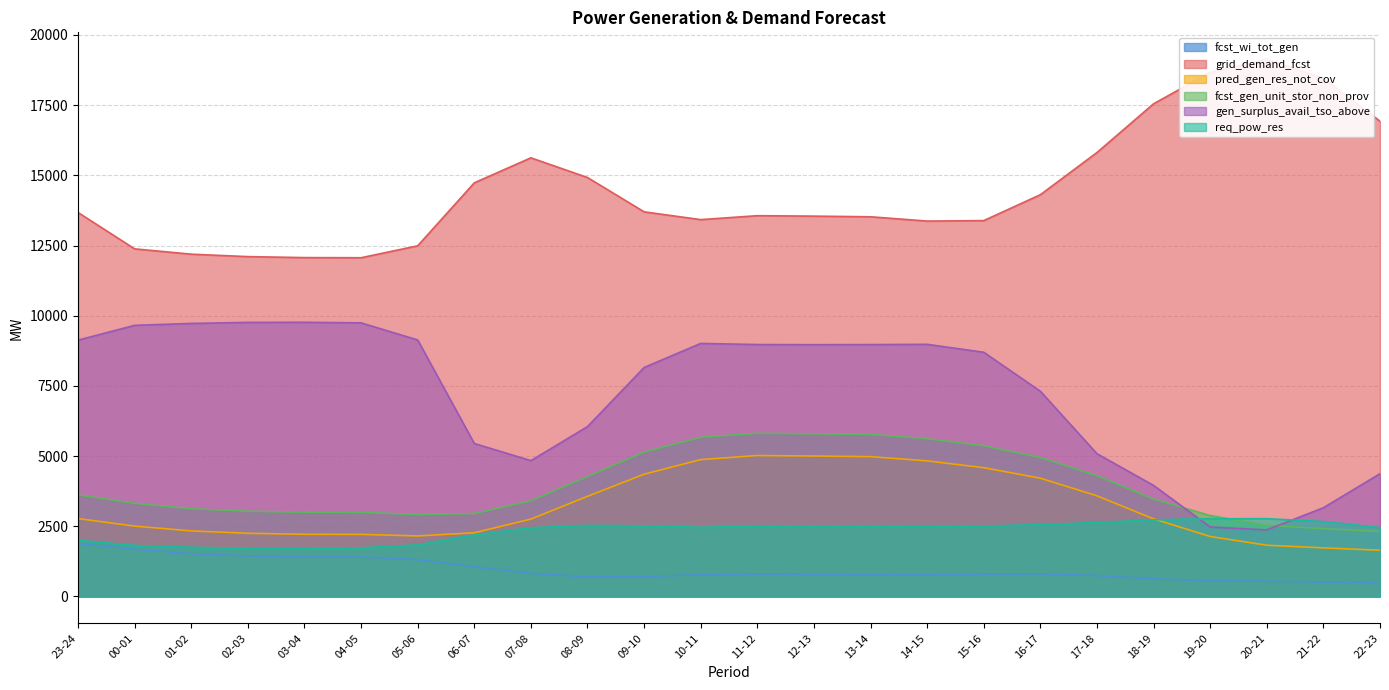

True or false: req_pow_res has more than 0 interior local peaks.

True